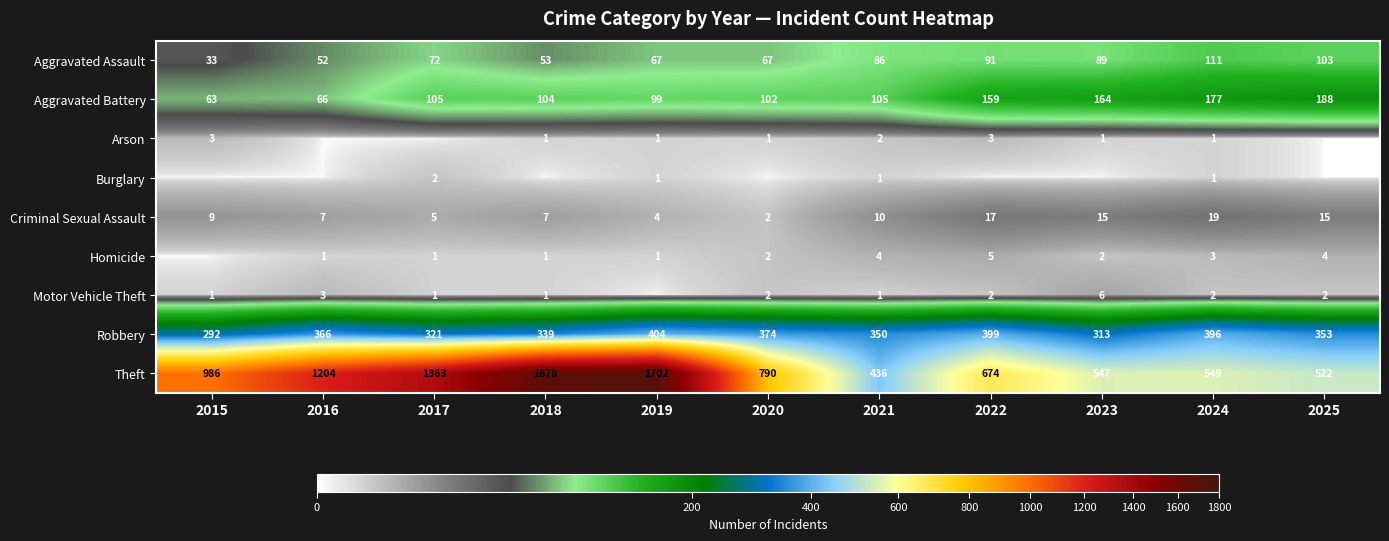

How many data points does each series have?

11